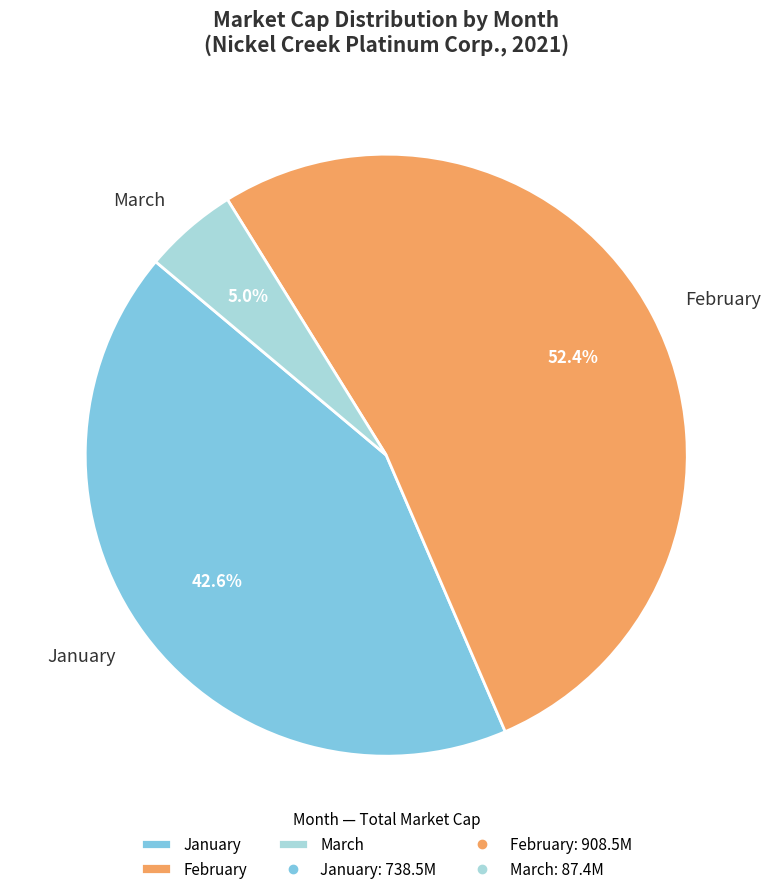

Count the number of slices in the pie.

3